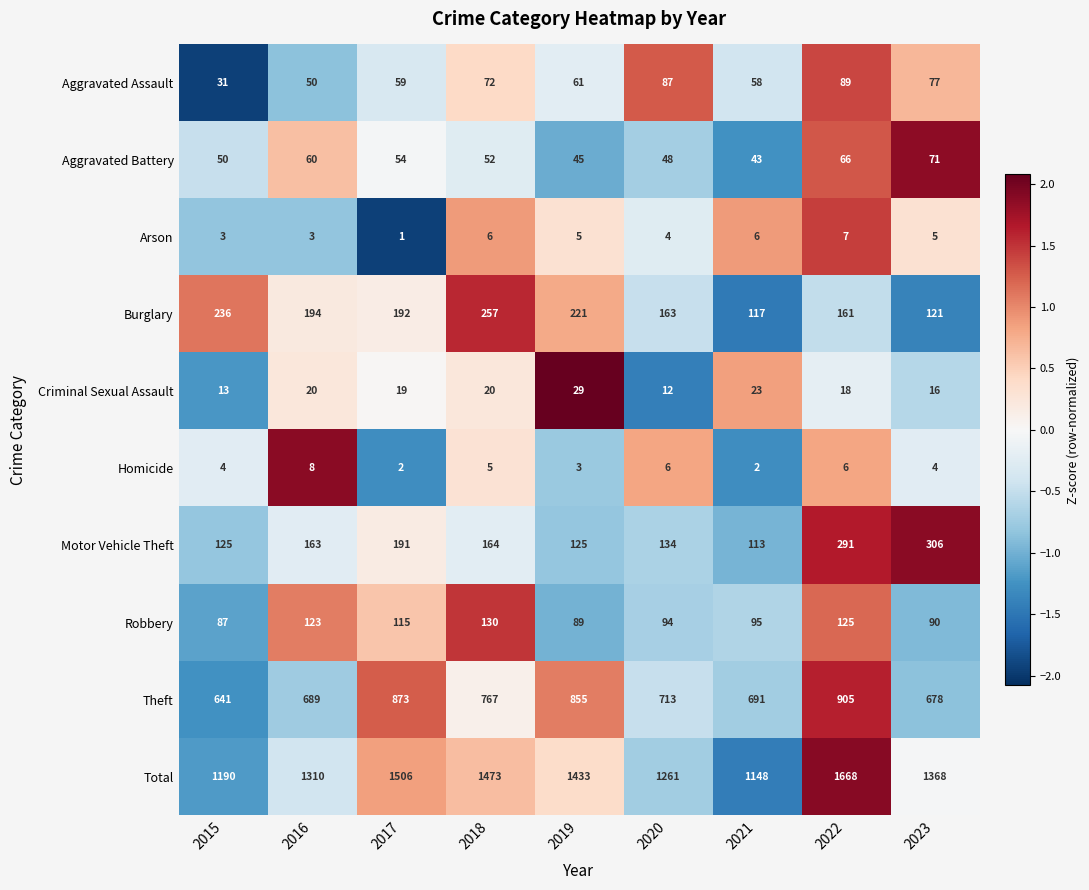

At which category does the chart reach its peak across all series?

2022